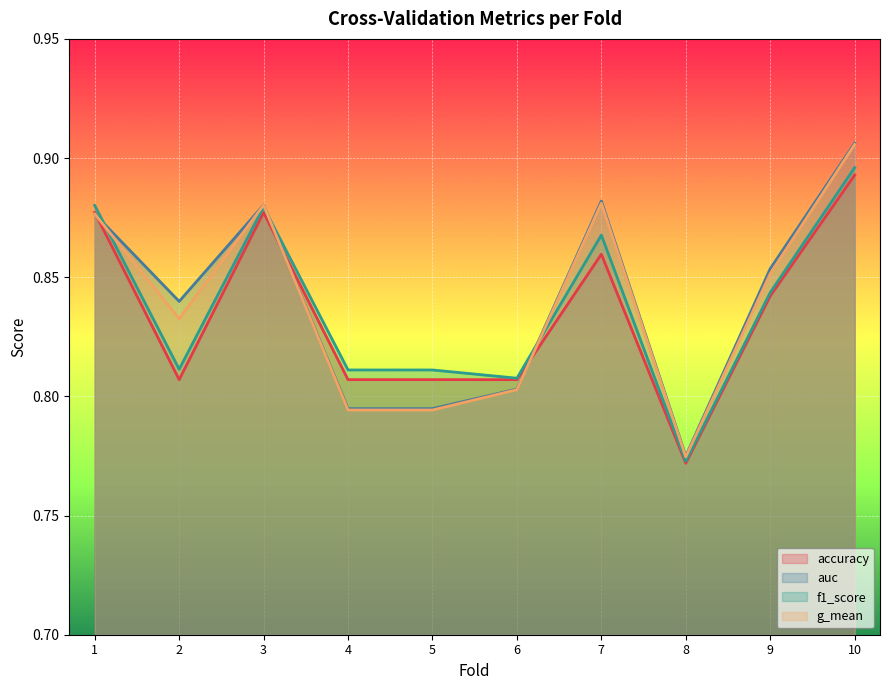

How many lines are shown in the chart?

4